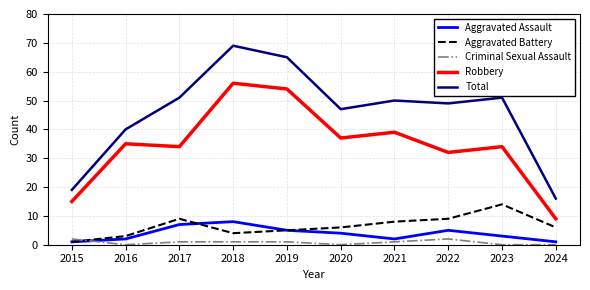

Rank the series by their maximum value, from highest to lowest.

Total, Robbery, Aggravated Battery, Aggravated Assault, Criminal Sexual Assault